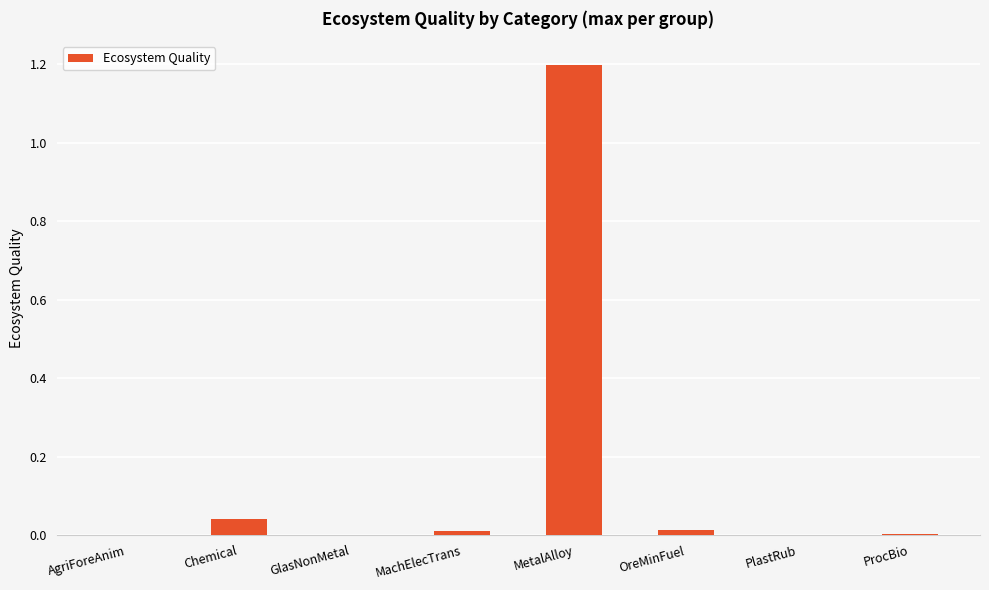

What is the average value?

0.2